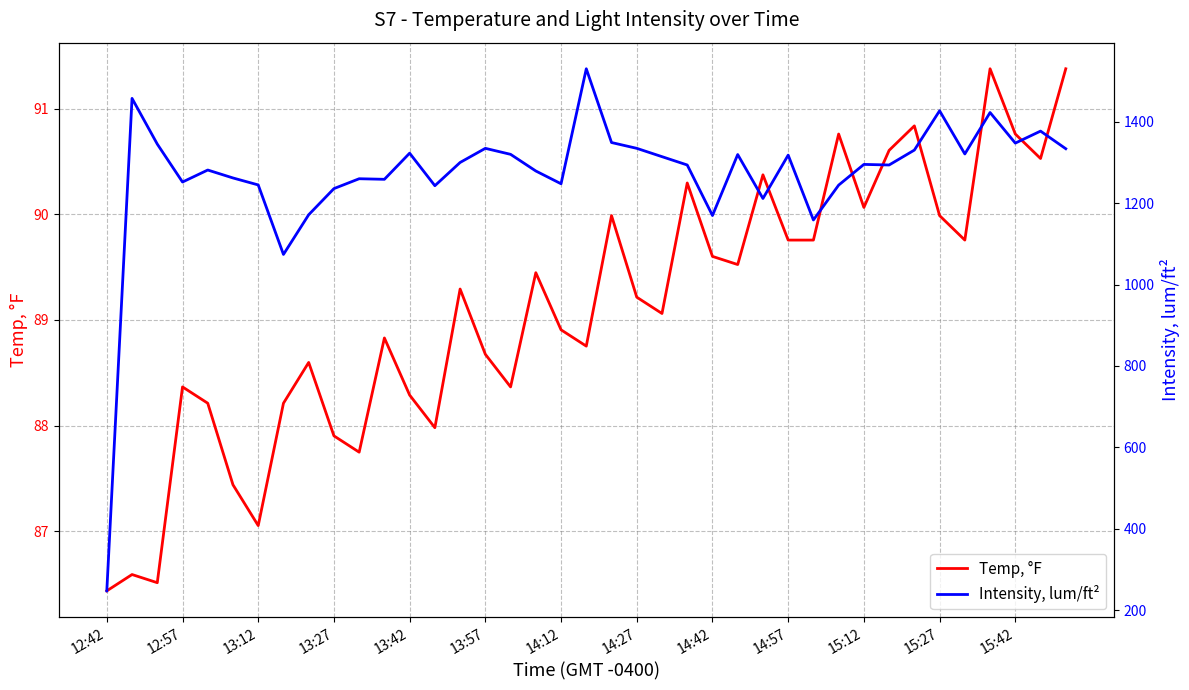

What is the value of the Temp, °F point at the 20th from the left?

88.8